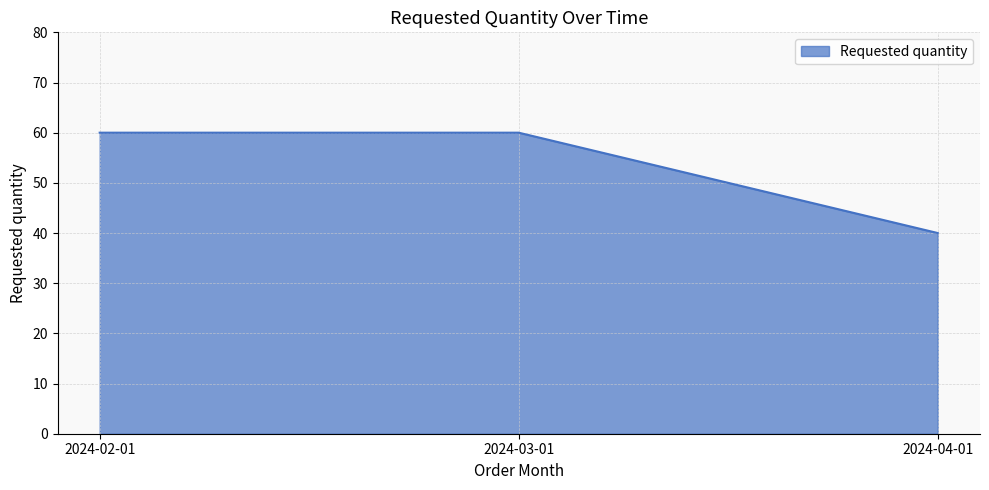

What is the difference between the maximum and minimum values?

20